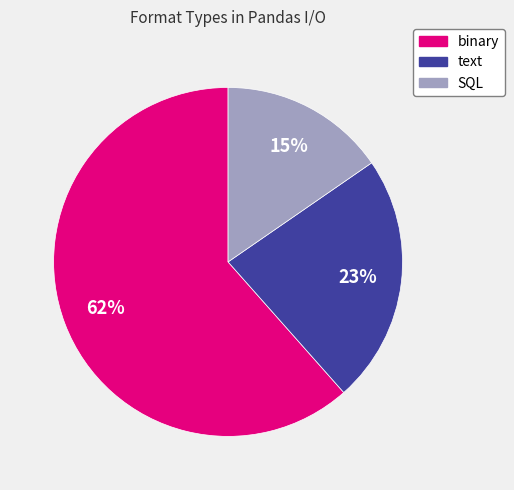

Rank the categories by value from highest to lowest.

binary, text, SQL